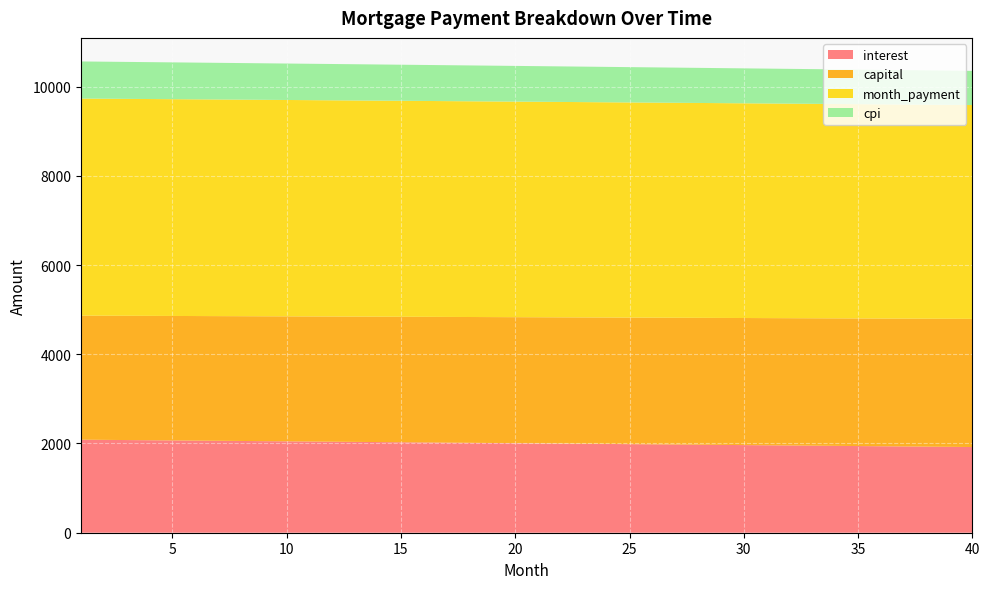

Reading left to right, list all the values displayed in this chart.

interest: 2085.1	2081.0	2076.9	2072.9	2068.8	2064.7	2060.6	2056.5	2052.4	2048.2	2044.1	2040.0	2035.8	2031.7	2027.5	2023.3	2019.1	2014.9	2010.7	2006.5	2002.3	1998.1	1993.9	1989.6	1985.4	1981.1	1976.8	1972.6	1968.3	1964.0	1959.7	1955.4	1951.0	1946.7	1942.4	1938.0	1933.7	1929.3	1925.0	1920.6
capital: 2780.1	2782.4	2784.7	2787.0	2789.4	2791.7	2794.0	2796.4	2798.7	2801.0	2803.3	2805.7	2808.0	2810.4	2812.7	2815.0	2817.4	2819.7	2822.1	2824.4	2826.8	2829.2	2831.5	2833.9	2836.2	2838.6	2841.0	2843.3	2845.7	2848.1	2850.4	2852.8	2855.2	2857.6	2860.0	2862.3	2864.7	2867.1	2869.5	2871.9
month_payment: 4865.2	4863.4	4861.7	4859.9	4858.2	4856.4	4854.6	4852.8	4851.0	4849.3	4847.5	4845.6	4843.8	4842.0	4840.2	4838.4	4836.5	4834.7	4832.8	4831.0	4829.1	4827.2	4825.4	4823.5	4821.6	4819.7	4817.8	4815.9	4814.0	4812.0	4810.1	4808.2	4806.2	4804.3	4802.3	4800.4	4798.4	4796.4	4794.5	4792.5
cpi: 831.7	830.1	828.5	826.8	825.2	823.6	821.9	820.3	818.6	817.0	815.3	813.6	812.0	810.3	808.7	807.0	805.3	803.6	801.9	800.3	798.6	796.9	795.2	793.5	791.8	790.1	788.4	786.7	784.9	783.2	781.5	779.8	778.0	776.3	774.6	772.8	771.1	769.3	767.6	765.8